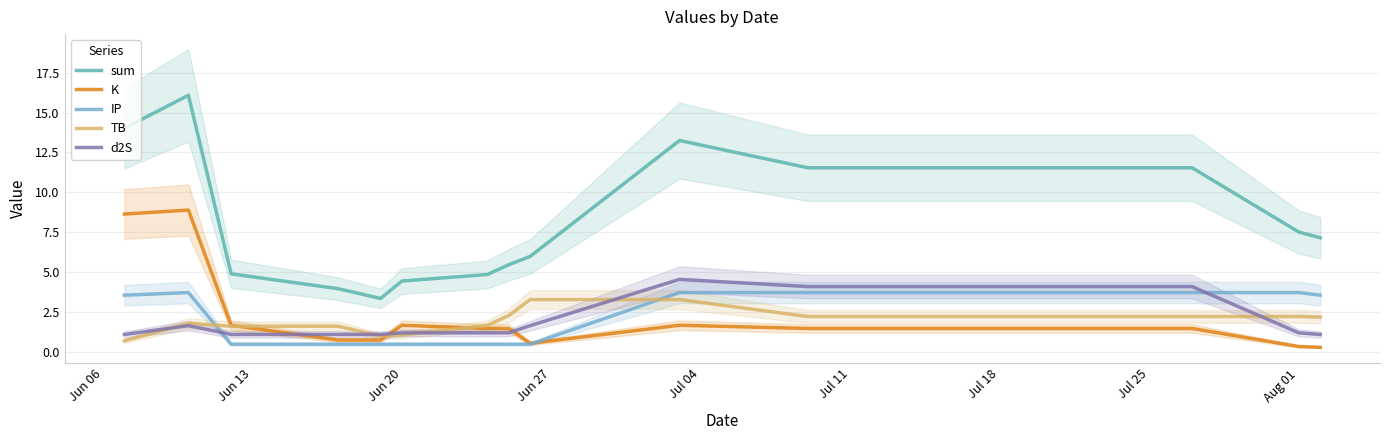

What is the minimum value for sum?

3.4